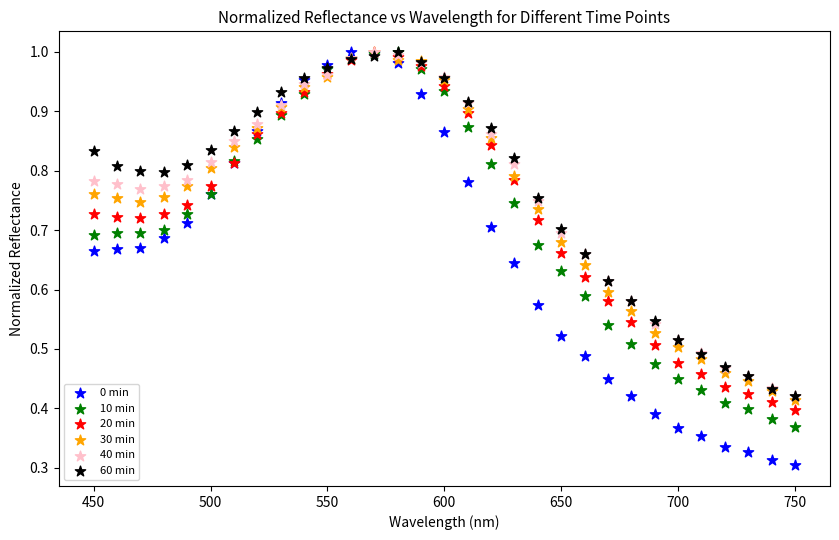

What are all the series names shown in the legend?

0 min, 10 min, 20 min, 30 min, 40 min, 60 min